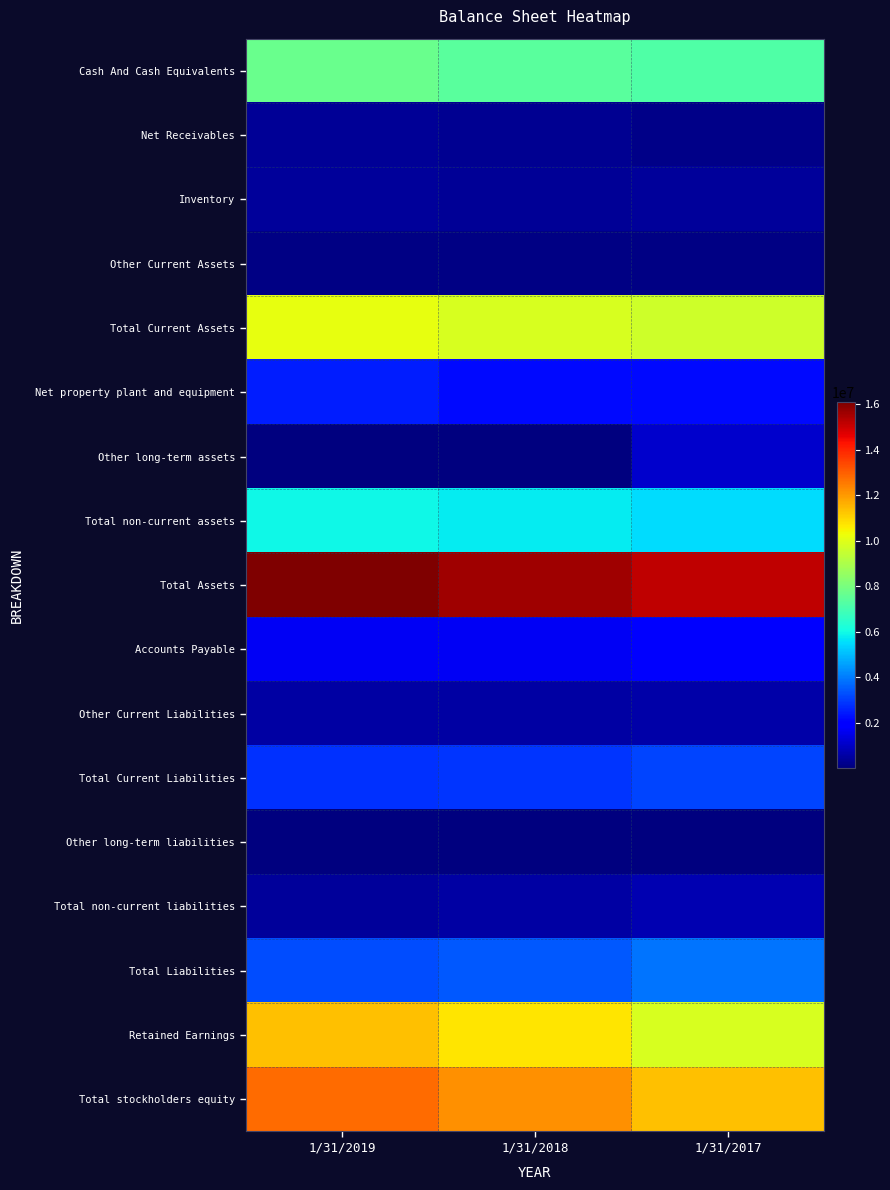

Reading left to right, list all the values displayed in this chart.

Cash And Cash Equivalents: 1/31/2019=7672750	1/31/2018=7392071	1/31/2017=7191991
Net Receivables: 1/31/2019=339911	1/31/2018=328608	1/31/2017=194789
Inventory: 1/31/2019=412290	1/31/2018=394648	1/31/2017=419403
Other Current Assets: 1/31/2019=111971	1/31/2018=97210	1/31/2017=98319
Total Current Assets: 1/31/2019=10122596	1/31/2018=9827894	1/31/2017=9677041
Net property plant and equipment: 1/31/2019=2504917	1/31/2018=2185602	1/31/2017=2172139
Other long-term assets: 1/31/2019=22443	1/31/2018=34404	1/31/2017=1141868
Total non-current assets: 1/31/2019=5951014	1/31/2018=5781050	1/31/2017=5494433
Total Assets: 1/31/2019=16073611	1/31/2018=15608944	1/31/2017=15171475
Accounts Payable: 1/31/2019=1659870	1/31/2018=1656891	1/31/2017=2090045
Other Current Liabilities: 1/31/2019=544132	1/31/2018=562003	1/31/2017=610732
Total Current Liabilities: 1/31/2019=2825471	1/31/2018=2864564	1/31/2017=3095359
Other long-term liabilities: 1/31/2019=80037	1/31/2018=57370	1/31/2017=43872
Total non-current liabilities: 1/31/2019=445183	1/31/2018=578300	1/31/2017=766330
Total Liabilities: 1/31/2019=3270654	1/31/2018=3442864	1/31/2017=3861689
Retained Earnings: 1/31/2019=11363360	1/31/2018=10735536	1/31/2017=9837459
Total stockholders equity: 1/31/2019=12802957	1/31/2018=12166079	1/31/2017=11309786